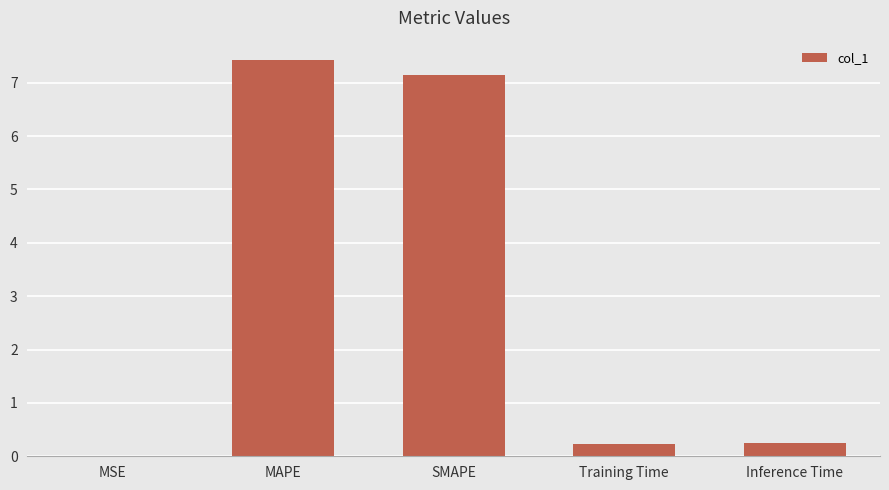

What is the sum of all values?

15.0